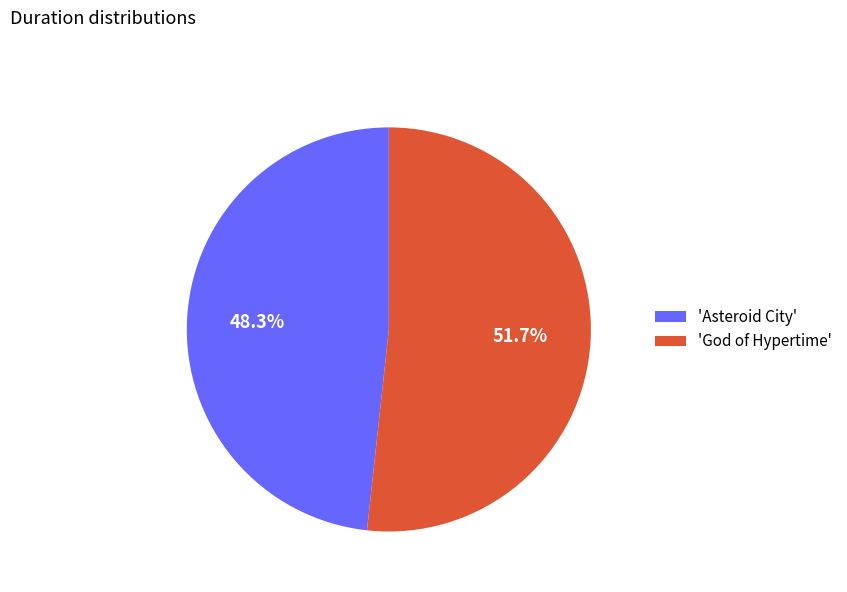

What is the majority slice?

'God of Hypertime'